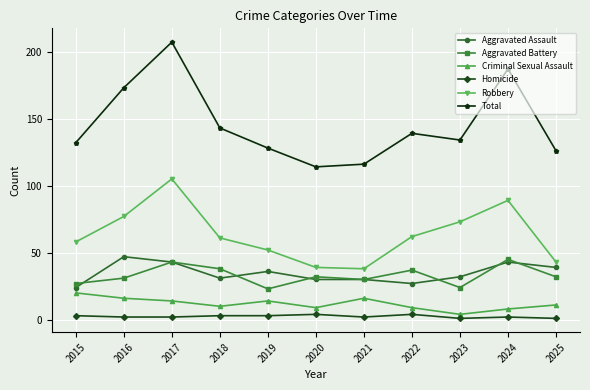

True or false: Aggravated Assault has a value of 17 at 2020.

False